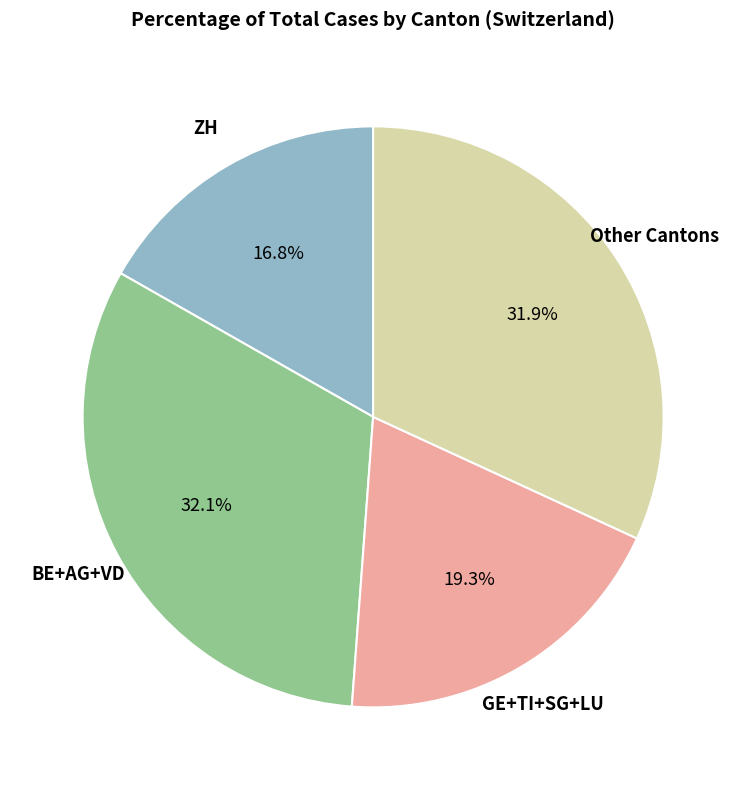

Is there any slice that represents more than half of the pie?

No